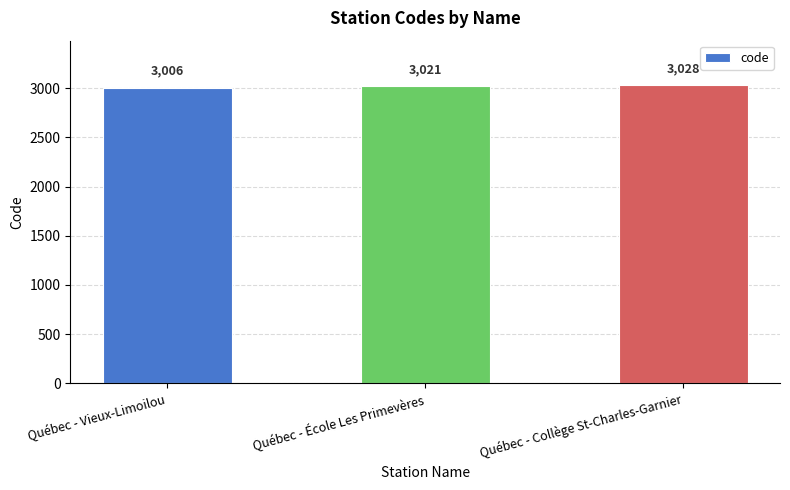

What is the sum of all values?

9055